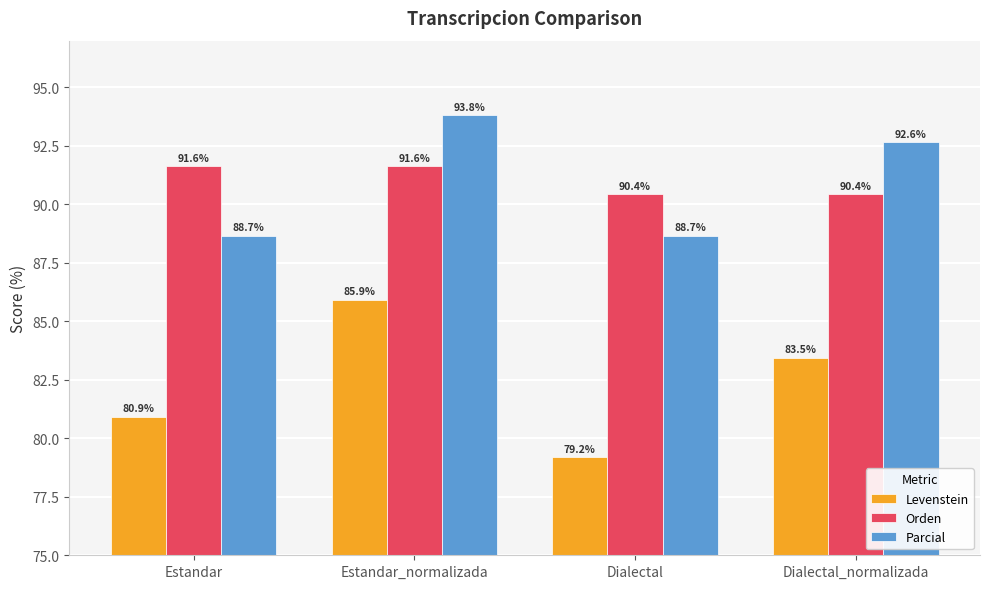

Rank the series by their maximum value, from lowest to highest.

Levenstein, Orden, Parcial